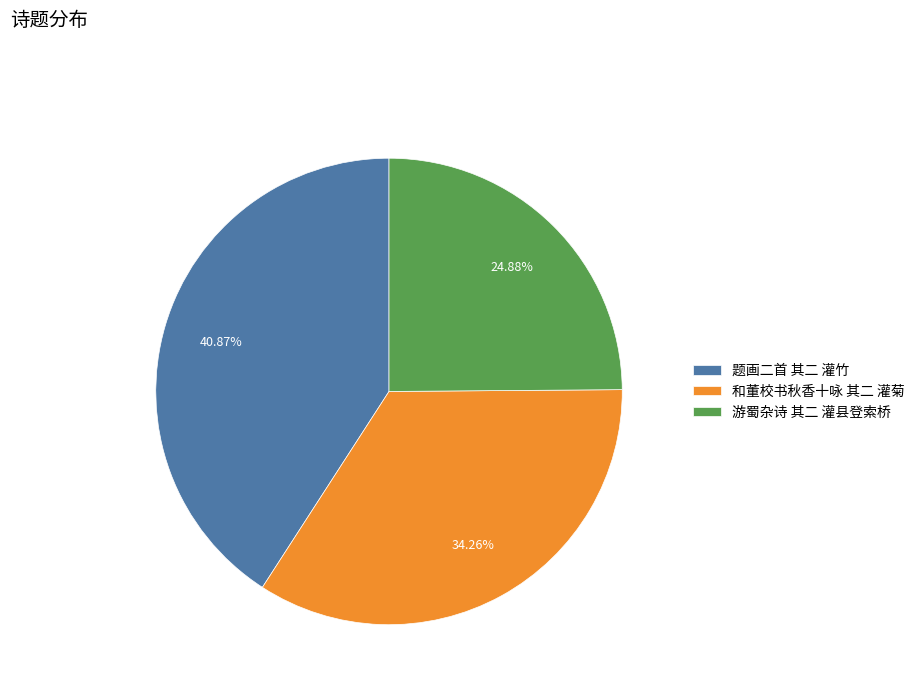

To the nearest percent, what is the difference between the 和董校书秋香十咏 其二 灌菊 and 游蜀杂诗 其二 灌县登索桥 slice percentages?

9%